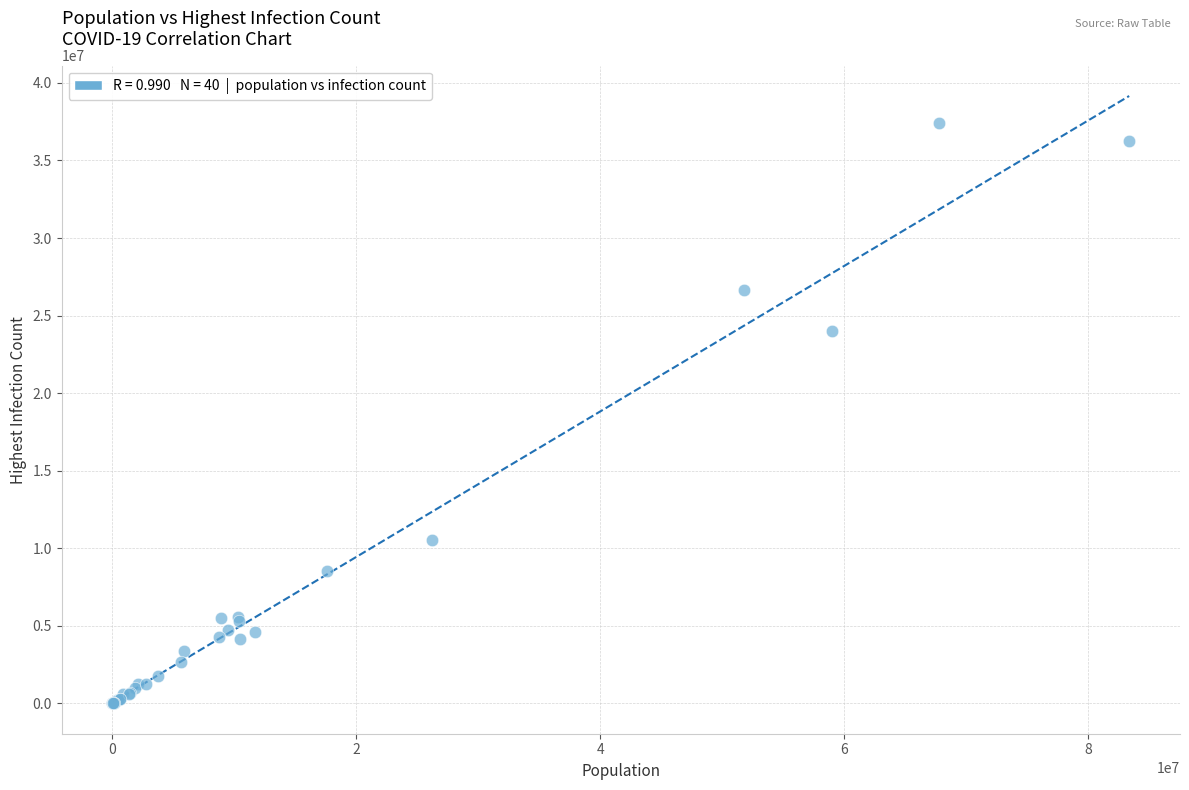

What Y value in the scatter plot is closest to 18709940?

24031538